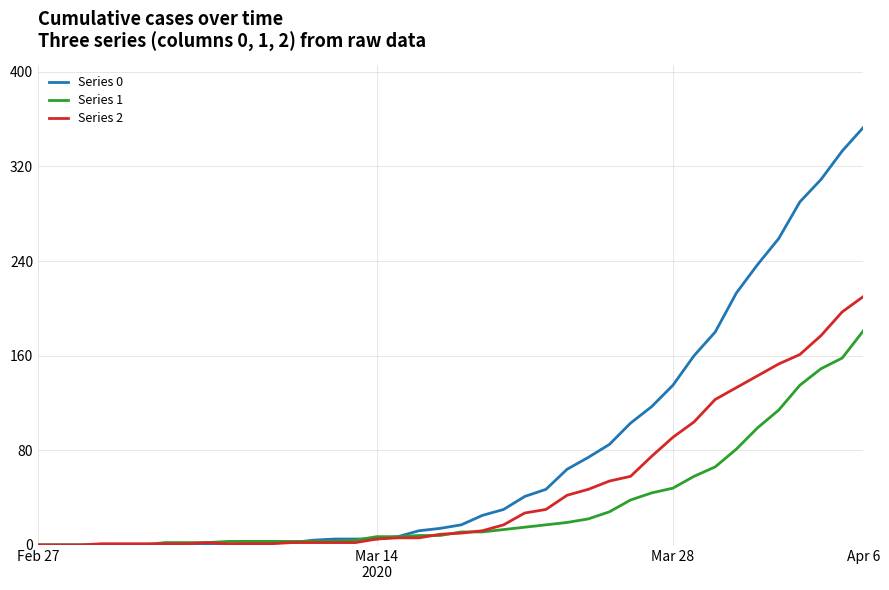

What is the maximum value shown in the chart?

353